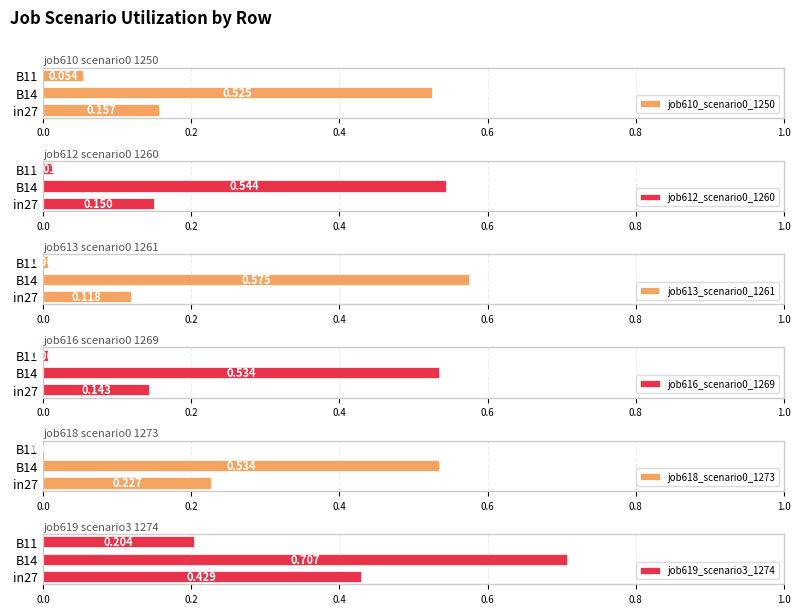

At how many categories does at least one series exceed 0?

3